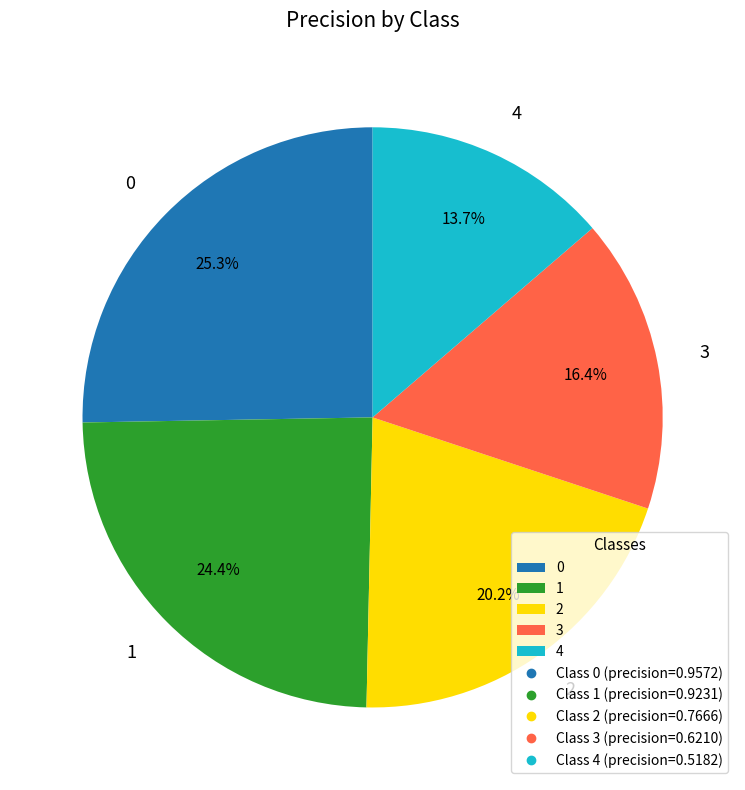

Count the number of slices in the pie.

5